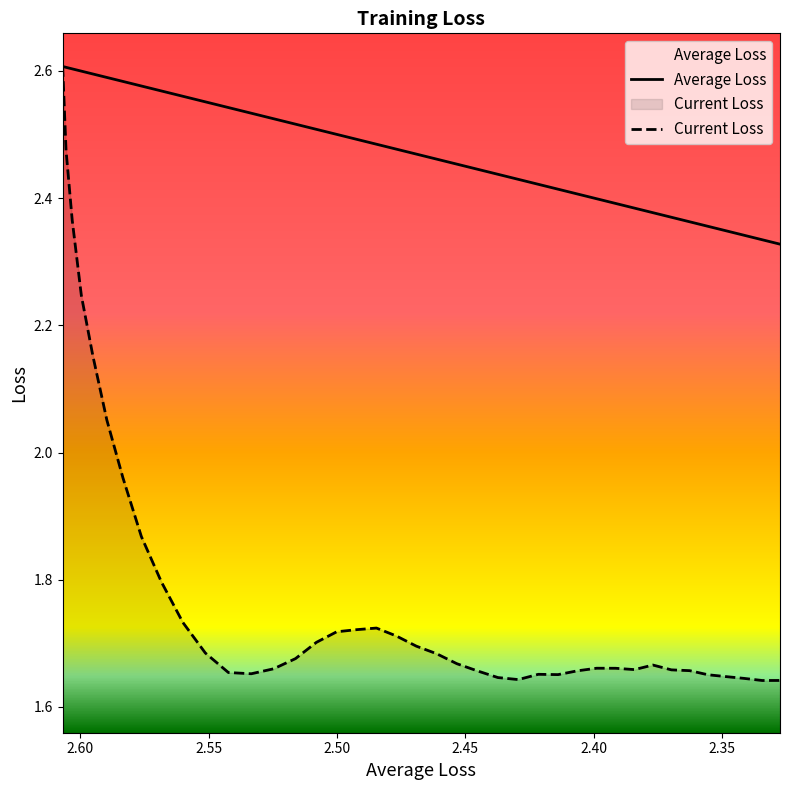

At how many categories does at least one series exceed 2?

40